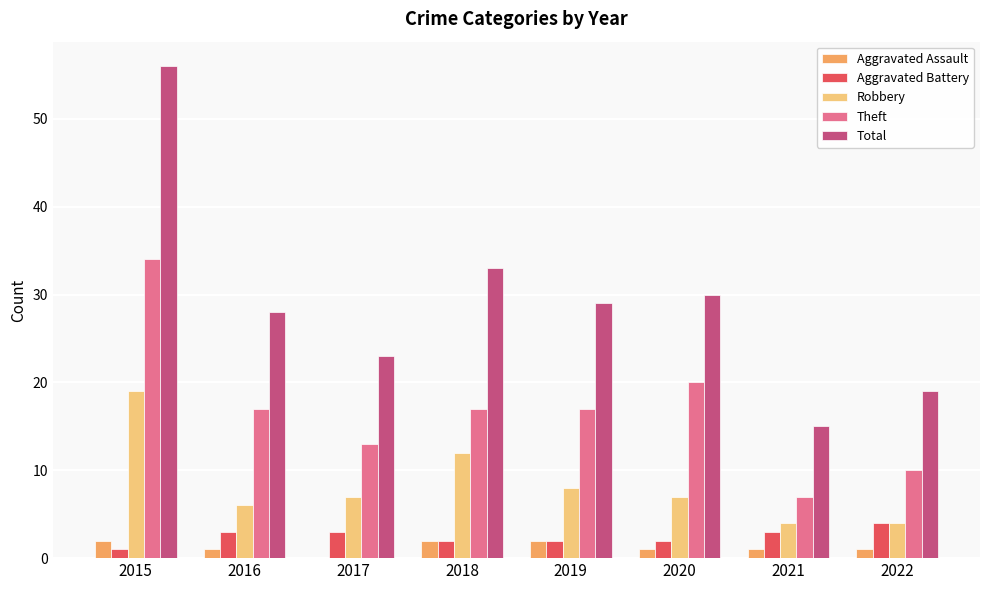

What is the average value of the Robbery series?

8